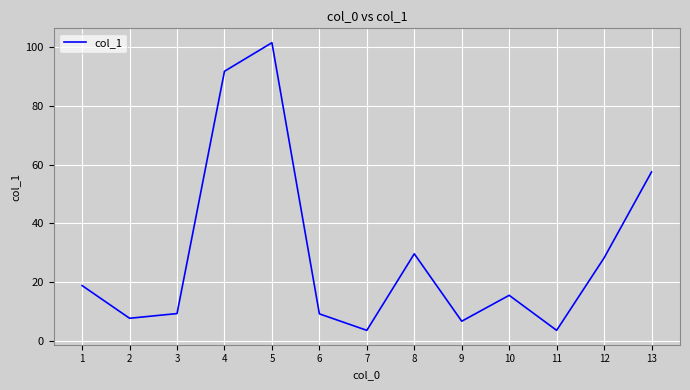

What is the change in value from 2 to 10?

+7.8